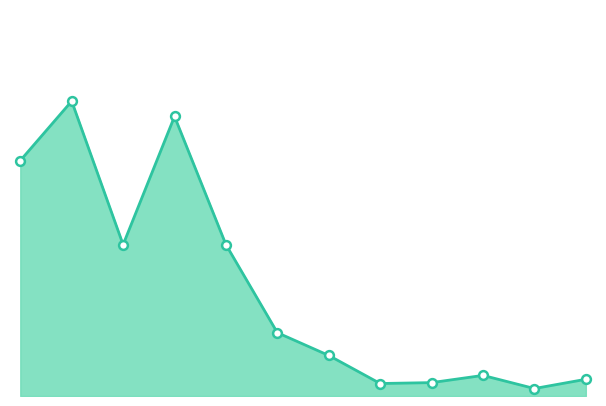

How many lines are shown in the chart?

1